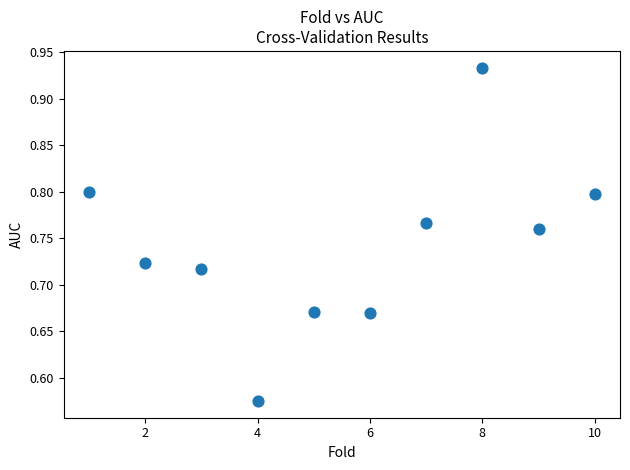

What is the range of Y values (max minus min)?

0.4